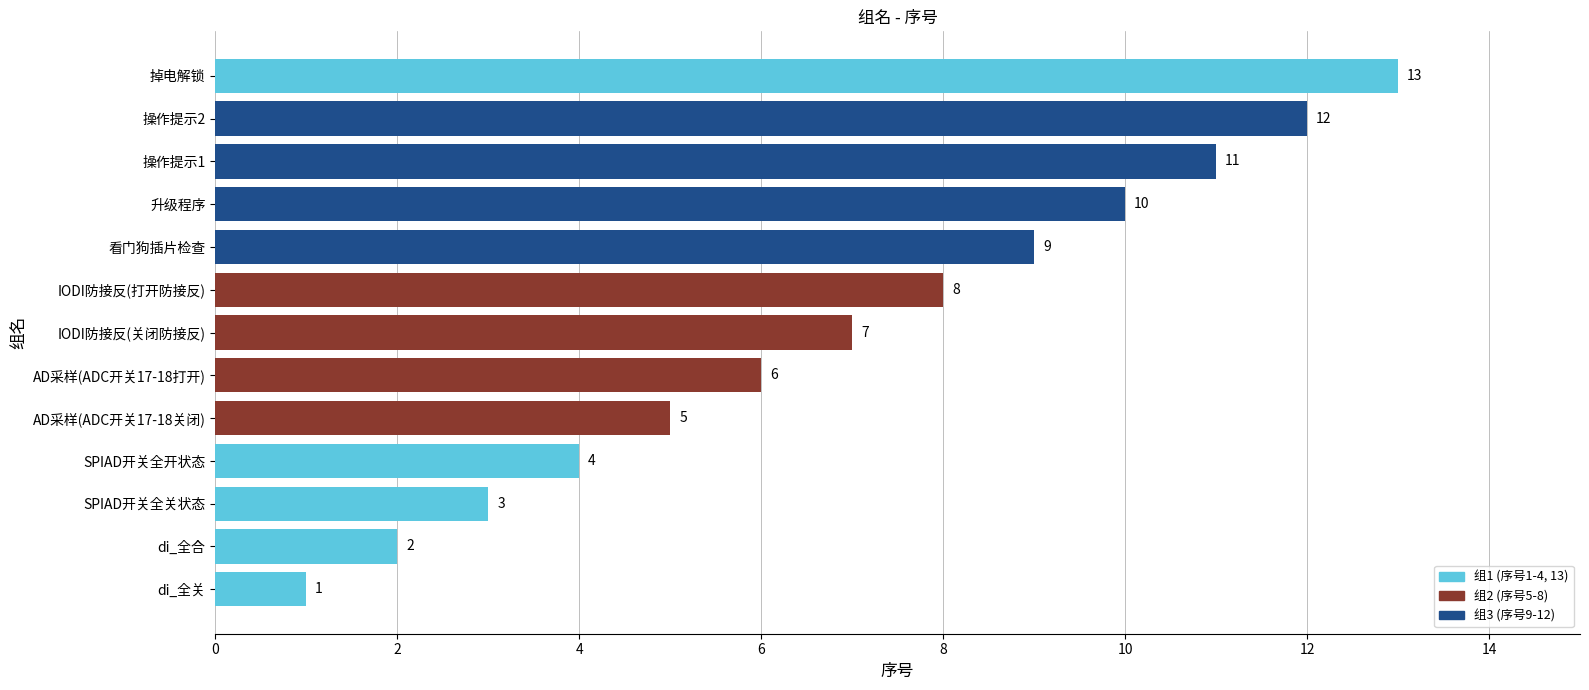

Where is the data nearest to the value 7?

IODI防接反(关闭防接反)